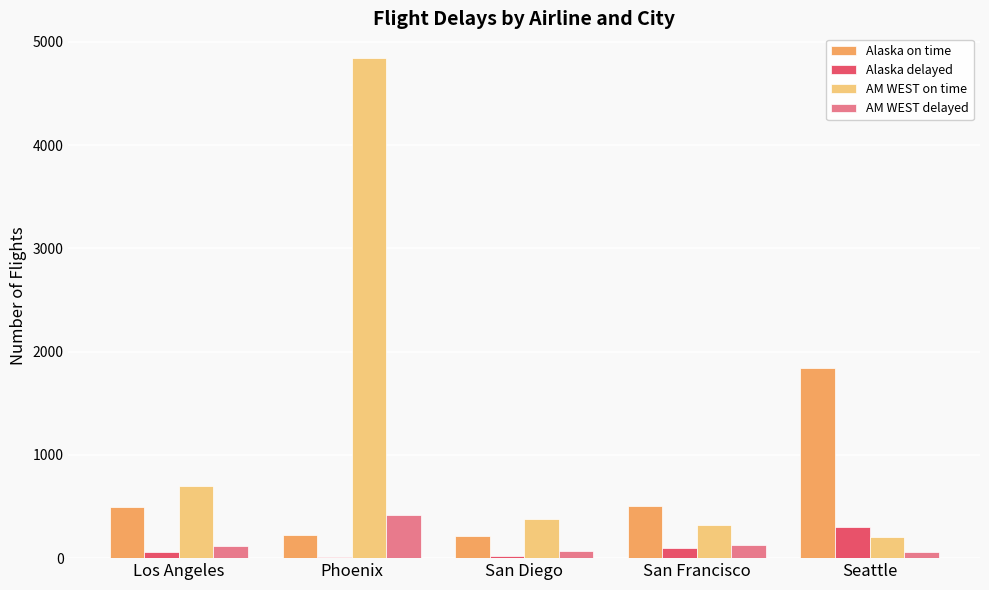

How many distinct data groups are displayed?

4